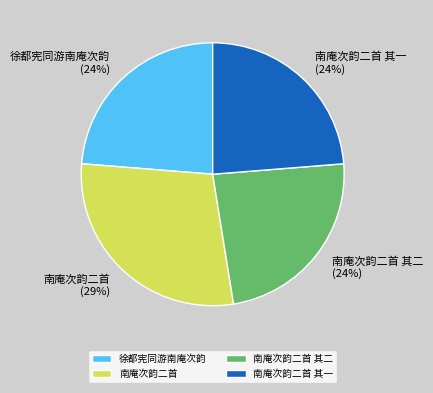

What is the ratio of the value at 南庵次韵二首 其二 to the value at 南庵次韵二首 其一?

1.0